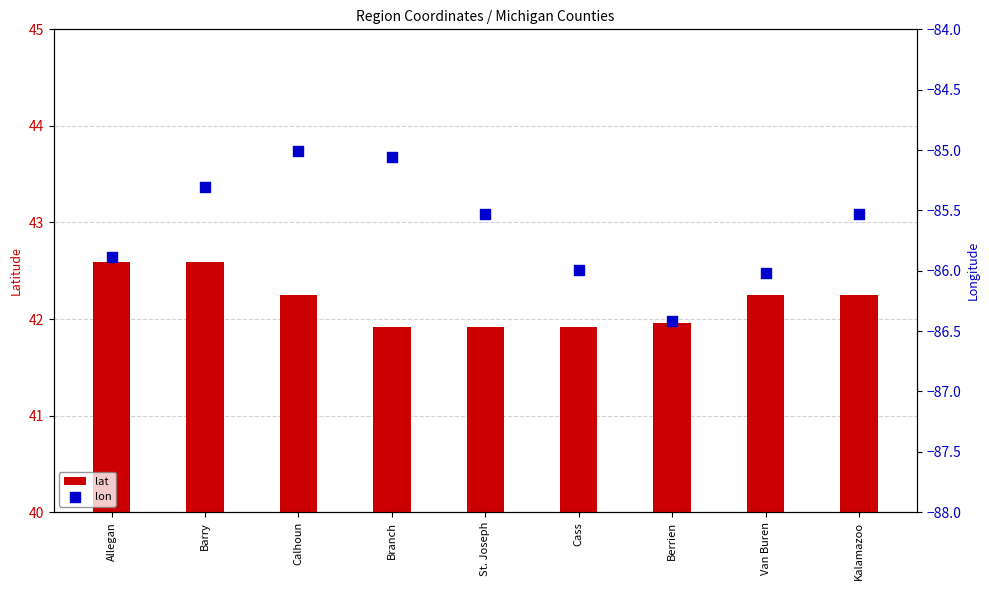

Which series has the widest spread of Y values?

lon